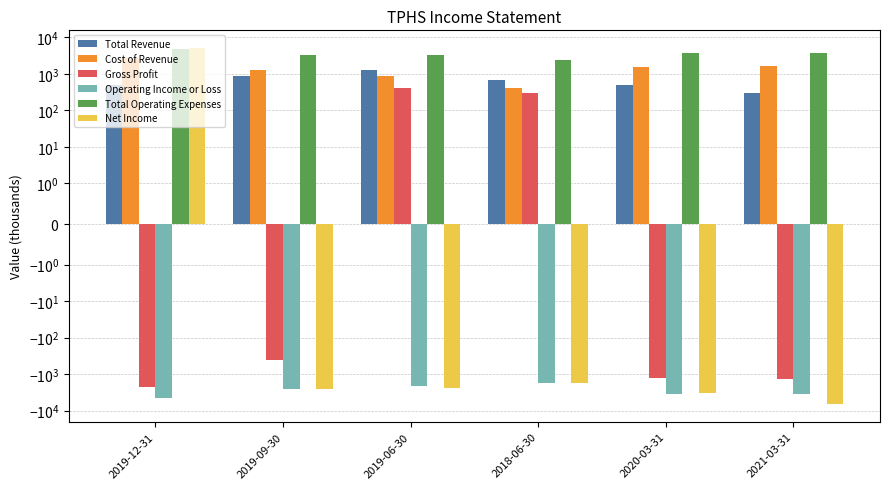

Which category has the highest value across all series?

2019-12-31